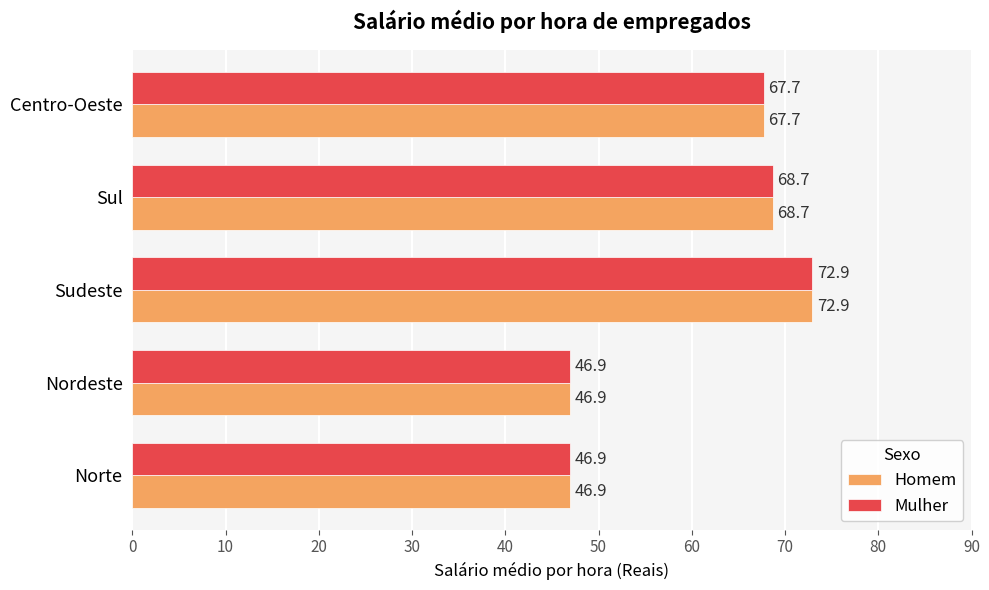

What is the smallest value displayed?

46.9